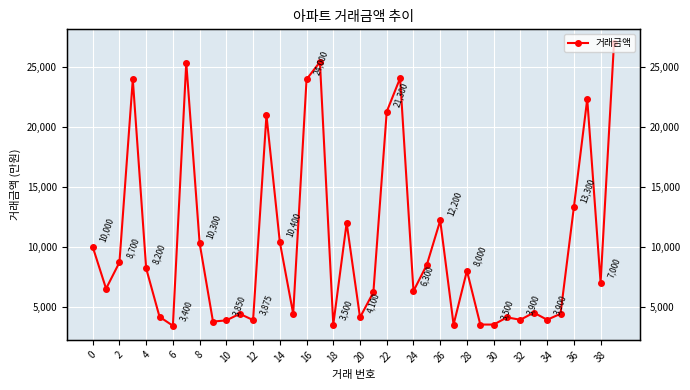

How many lines are shown in the chart?

1